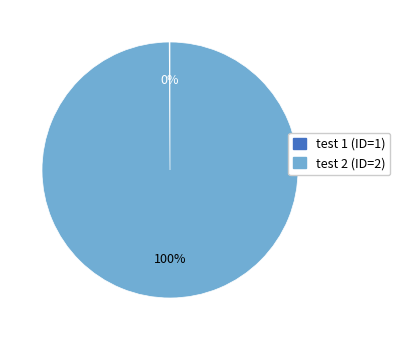

The test 2 (ID=2) slice represents 88% of the pie. True or false?

False